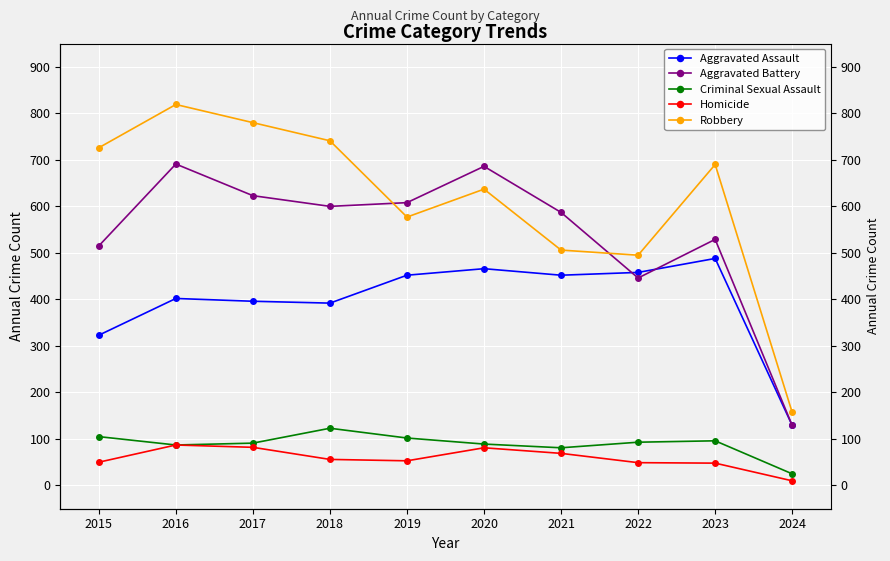

What is the total value across all series at 2020?

1959